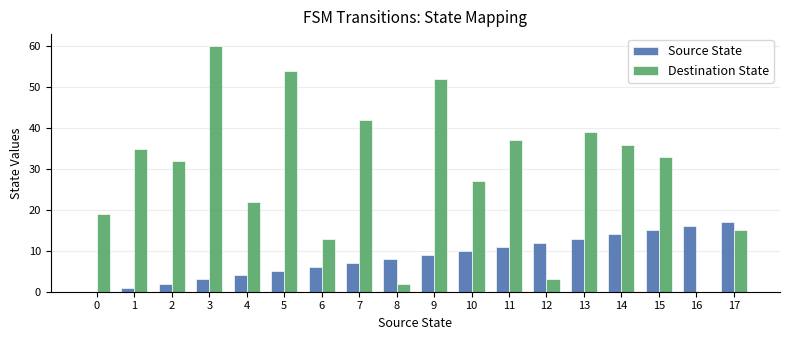

Is the value of Destination State at 8 greater than the value of Source State at 6?

No